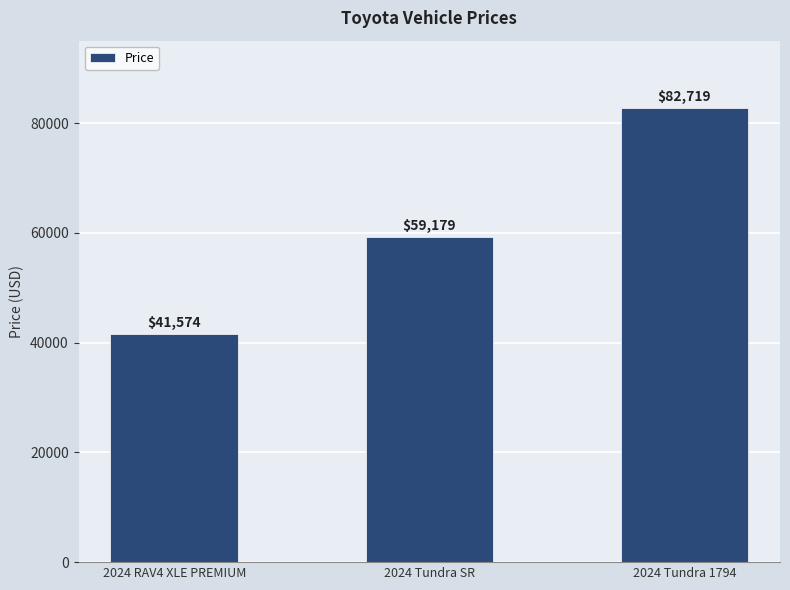

Rank the categories by value from highest to lowest.

2024 Tundra 1794, 2024 Tundra SR, 2024 RAV4 XLE PREMIUM